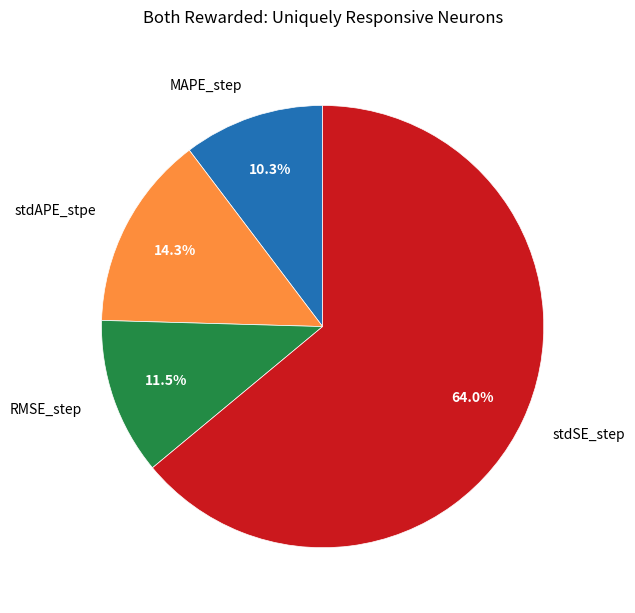

Which category has the smallest portion of the pie?

MAPE_step